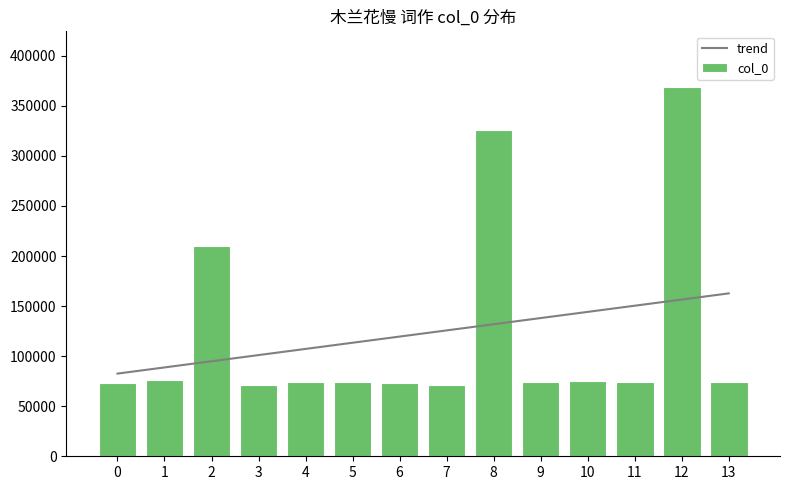

What is the maximum value shown in the chart?

369009